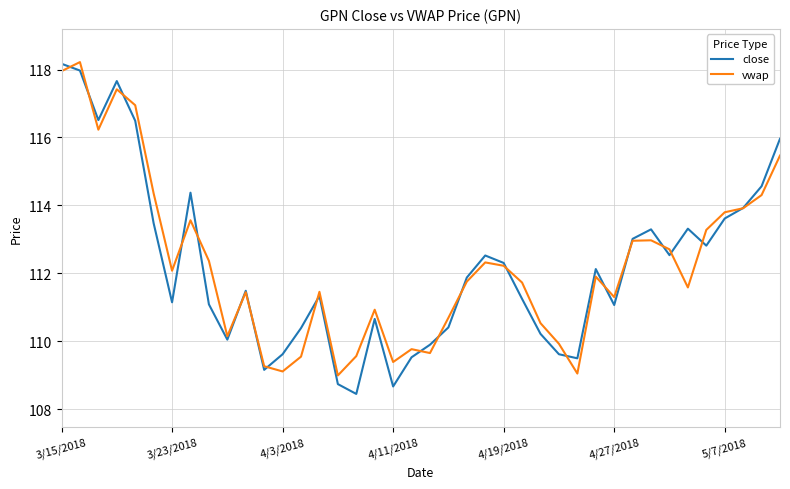

How many lines are shown in the chart?

2